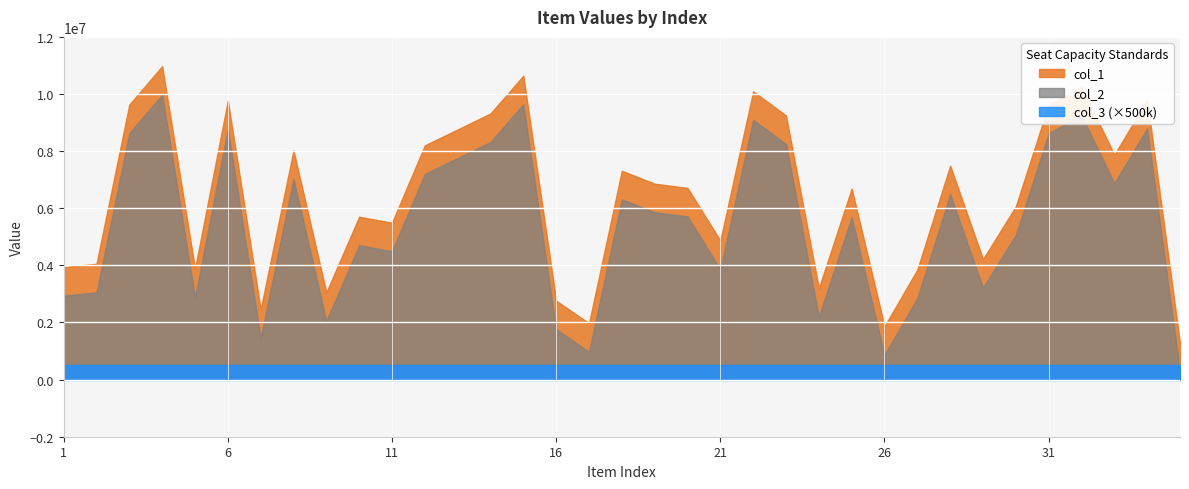

At how many categories does at least one series exceed 9442812?

8